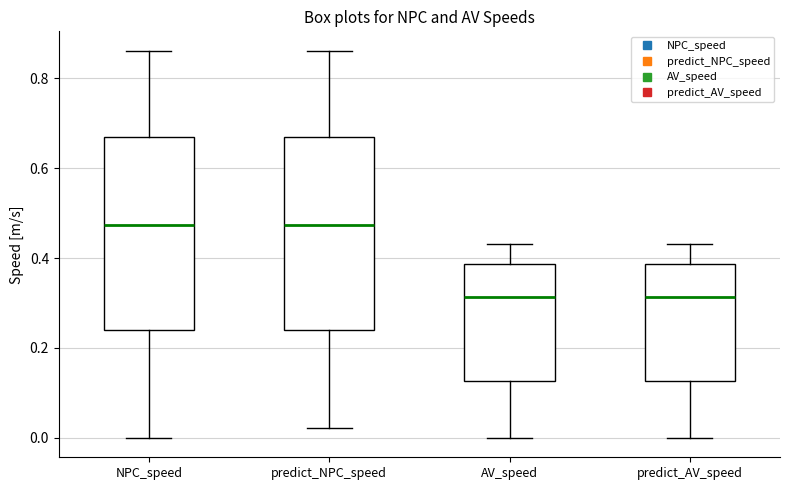

Reading left to right, read every box against the y-axis: the position of its median line, the range the box covers, and the ends of its whiskers. The values are not printed on the chart, so give them approximately, as read against the axis.

NPC_speed: median 0.48, box 0.24 to 0.66, whiskers 0.00 to 0.86
predict_NPC_speed: median 0.48, box 0.24 to 0.66, whiskers 0.02 to 0.86
AV_speed: median 0.32, box 0.12 to 0.38, whiskers 0.00 to 0.44
predict_AV_speed: median 0.32, box 0.12 to 0.38, whiskers 0.00 to 0.44